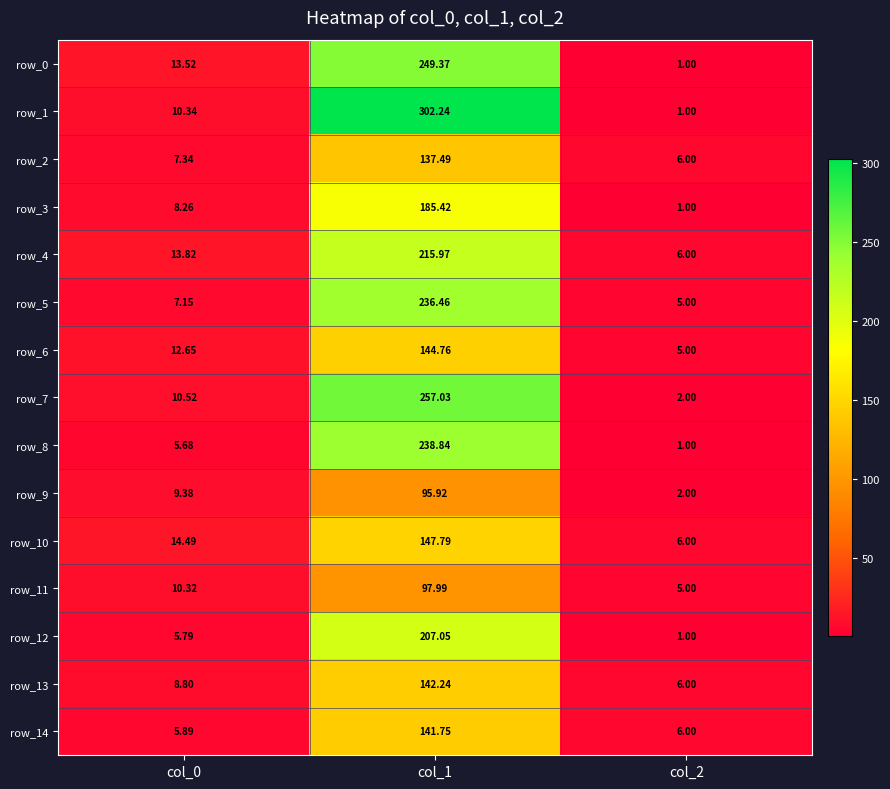

Which category has the highest value across all series?

col_1